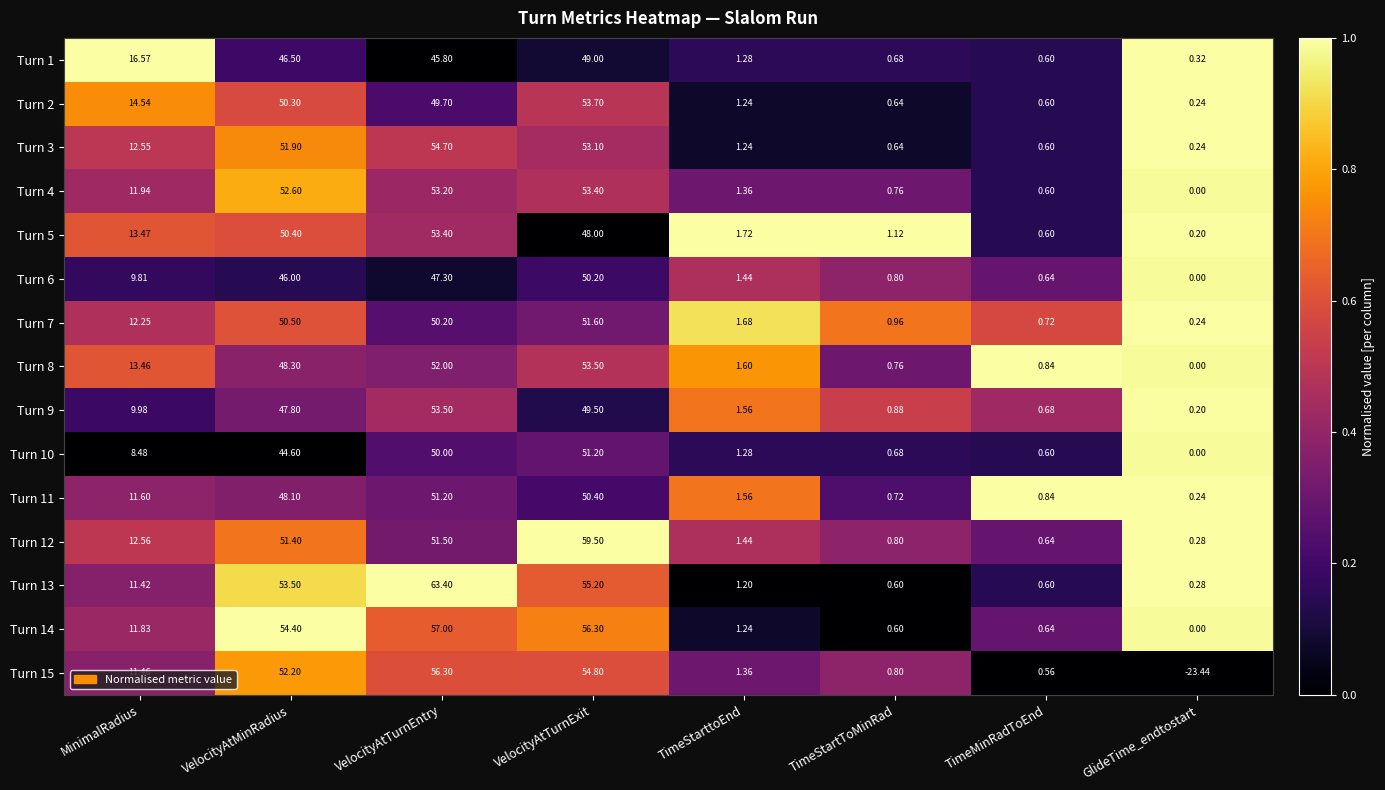

Rank the categories by Turn 14 value from highest to lowest.

VelocityAtTurnEntry, VelocityAtTurnExit, VelocityAtMinRadius, MinimalRadius, TimeStarttoEnd, TimeMinRadToEnd, TimeStartToMinRad, GlideTime_endtostart